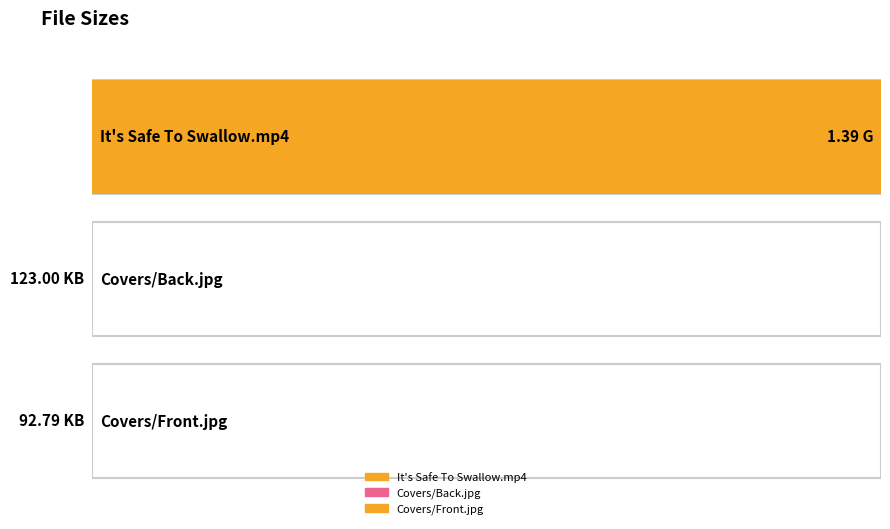

Reading left to right, list all the values displayed in this chart.

It's Safe To Swallow.mp4=1.4	Covers/Back.jpg=123.0	Covers/Front.jpg=92.8